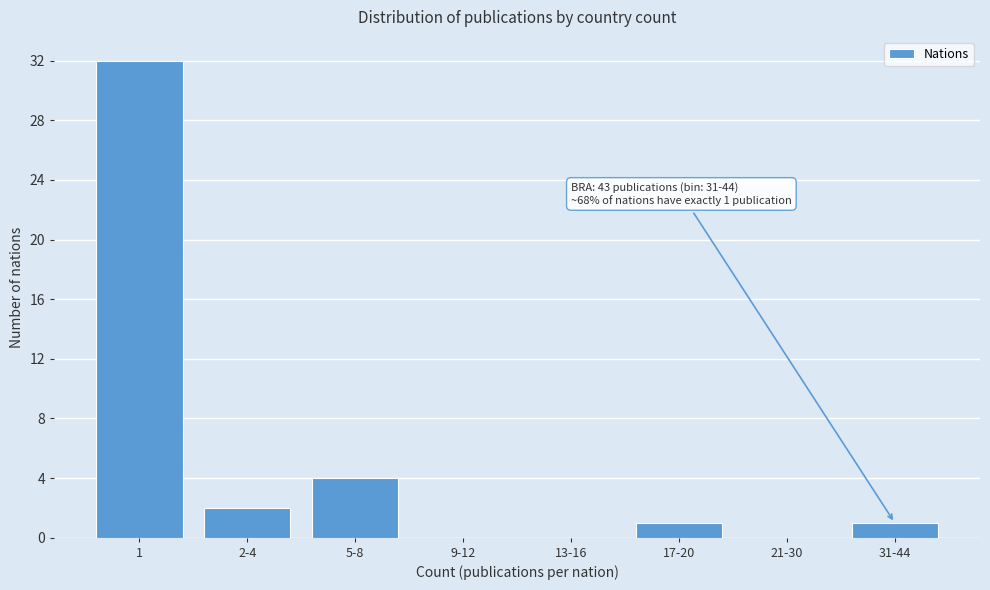

Reading left to right, transcribe all the data shown in this chart.

1=32	2-4=2	5-8=4	9-12=0	13-16=0	17-20=1	21-30=0	31-44=1